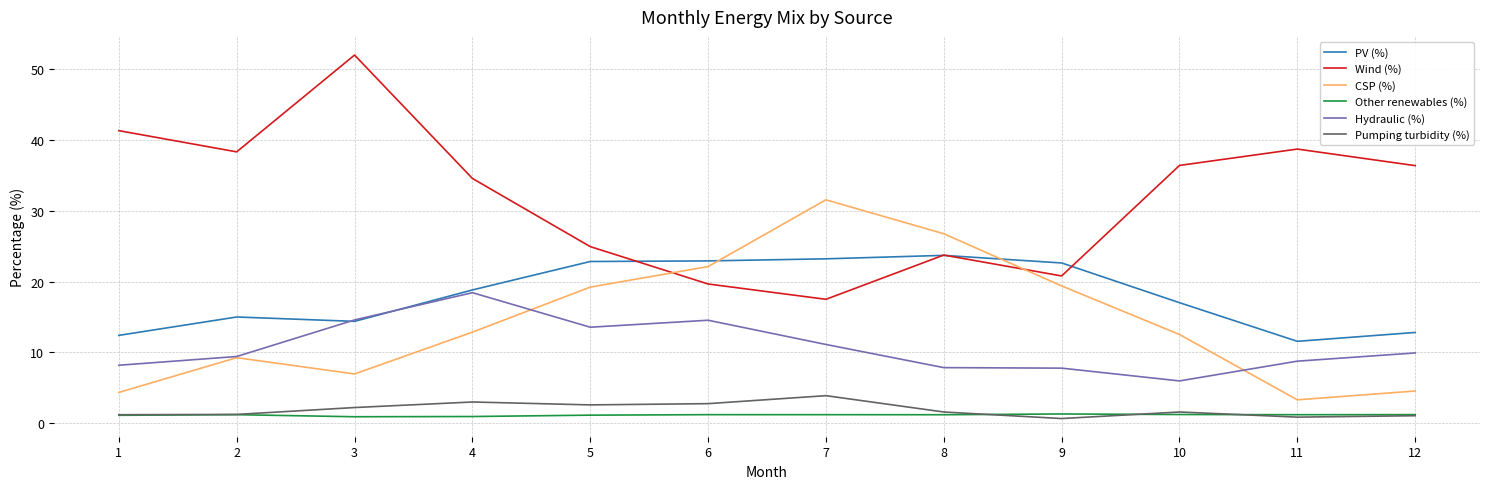

What are all the series names shown in the legend?

PV (%), Wind (%), CSP (%), Other renewables (%), Hydraulic (%), Pumping turbidity (%)